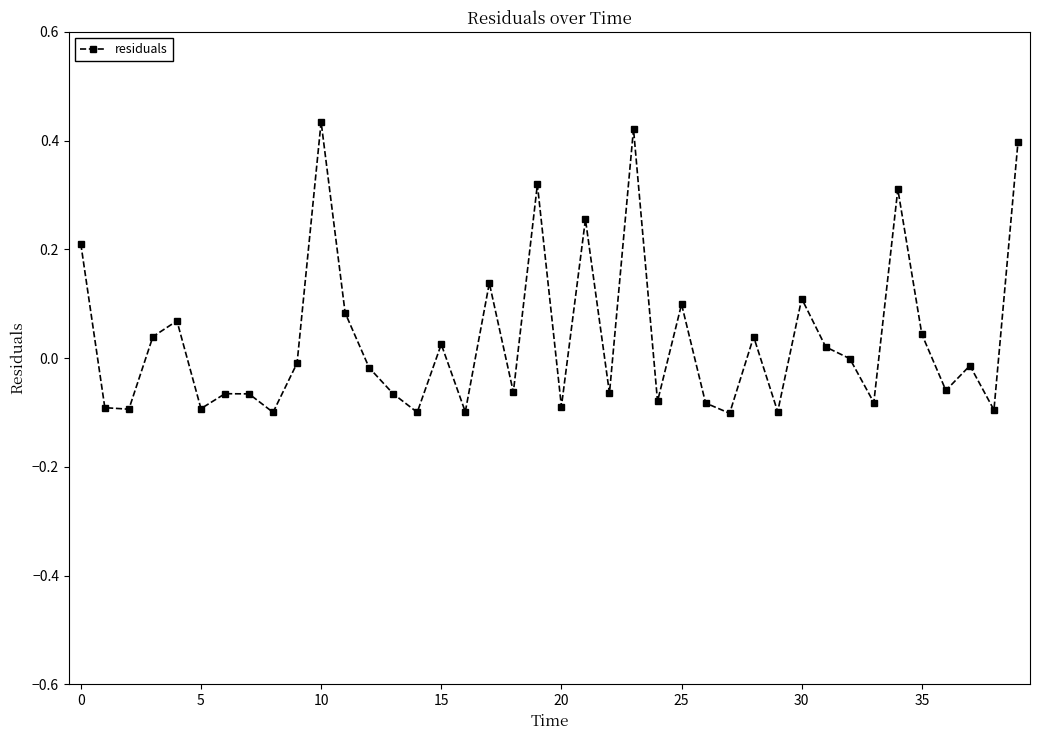

How many distinct data groups are displayed?

1